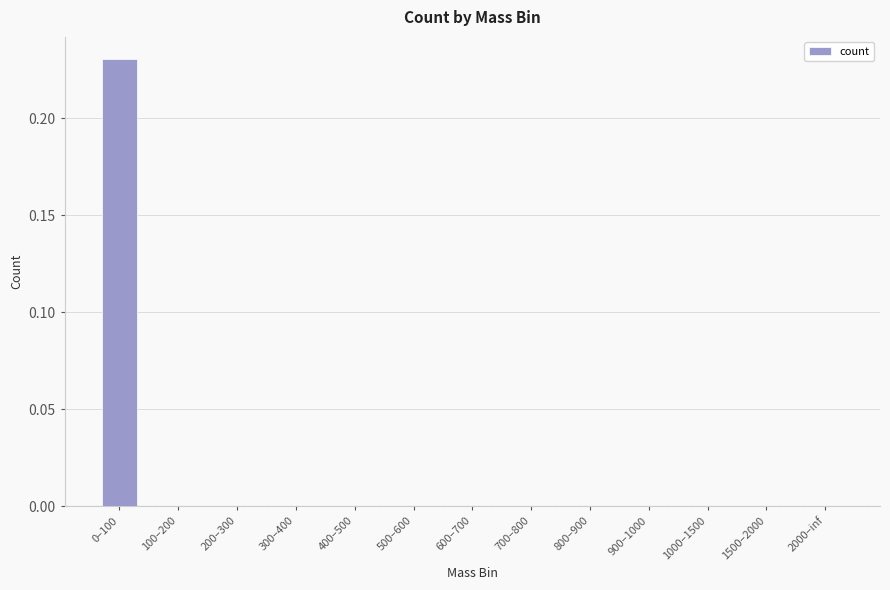

How many data points does each series have?

13